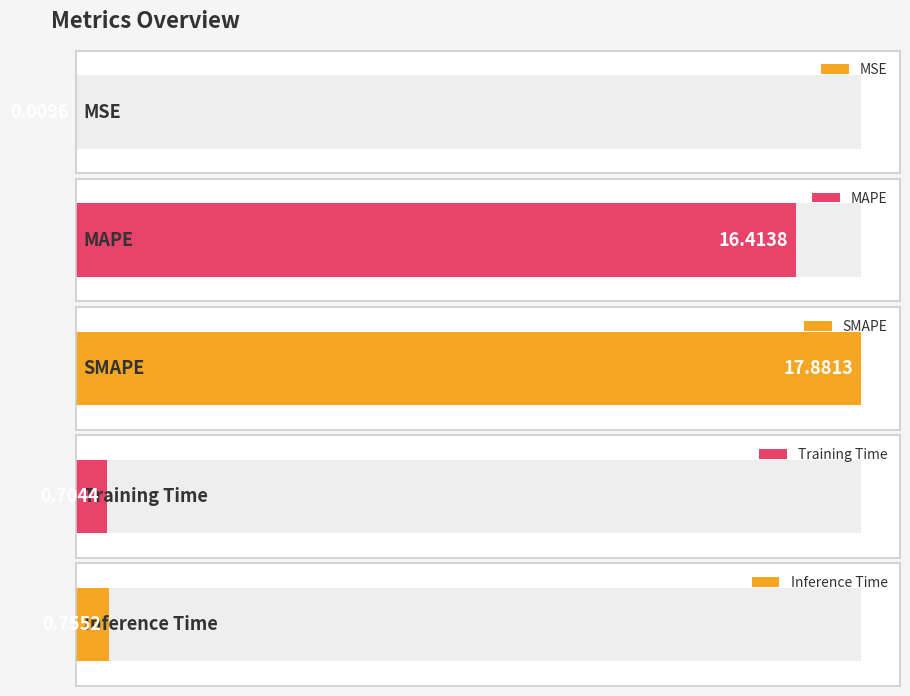

At which category does the chart reach its minimum across all series?

MSE